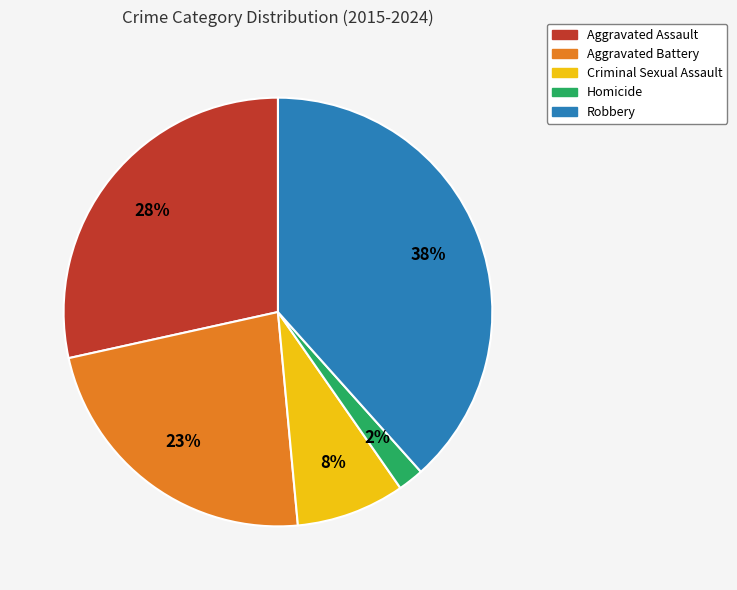

To the nearest percent, what is the average slice percentage?

20%